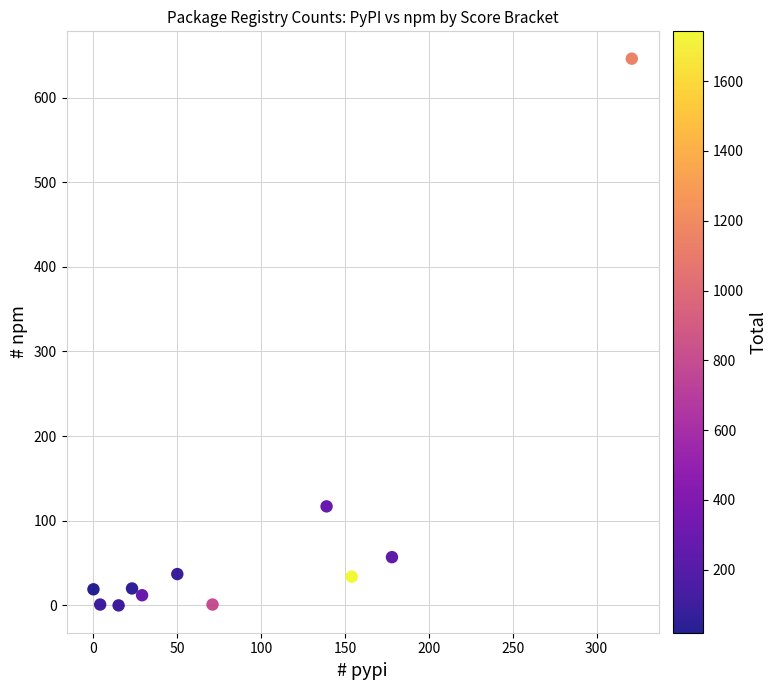

What is the range of X values (max minus min)?

321